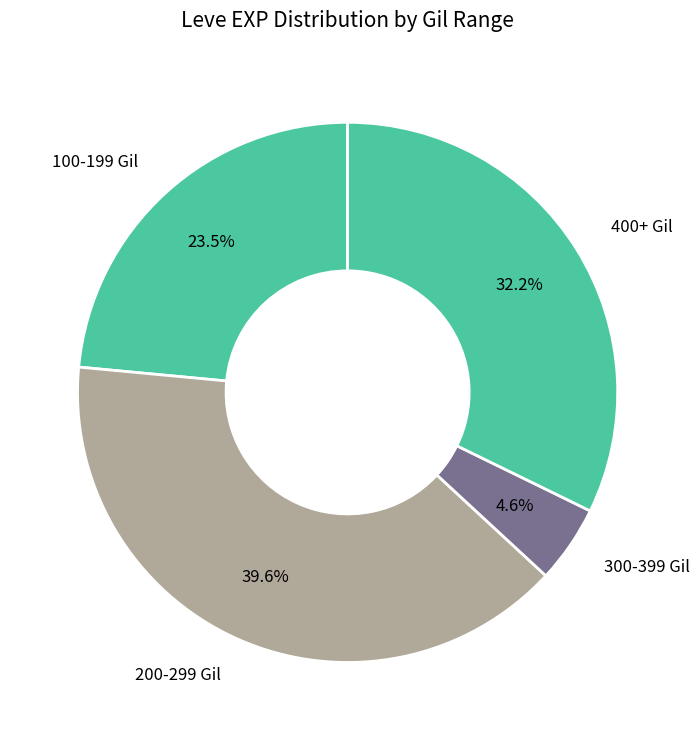

Combined, do 300-399 Gil and 100-199 Gil account for over 50%?

No